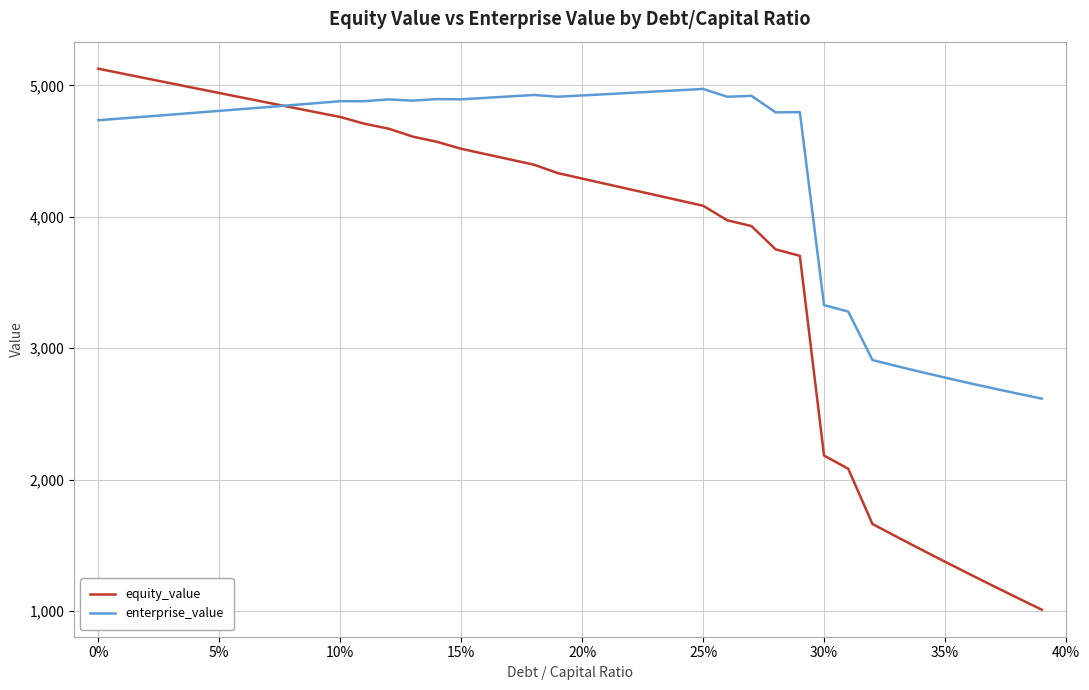

Which series has the largest total across all categories?

enterprise_value